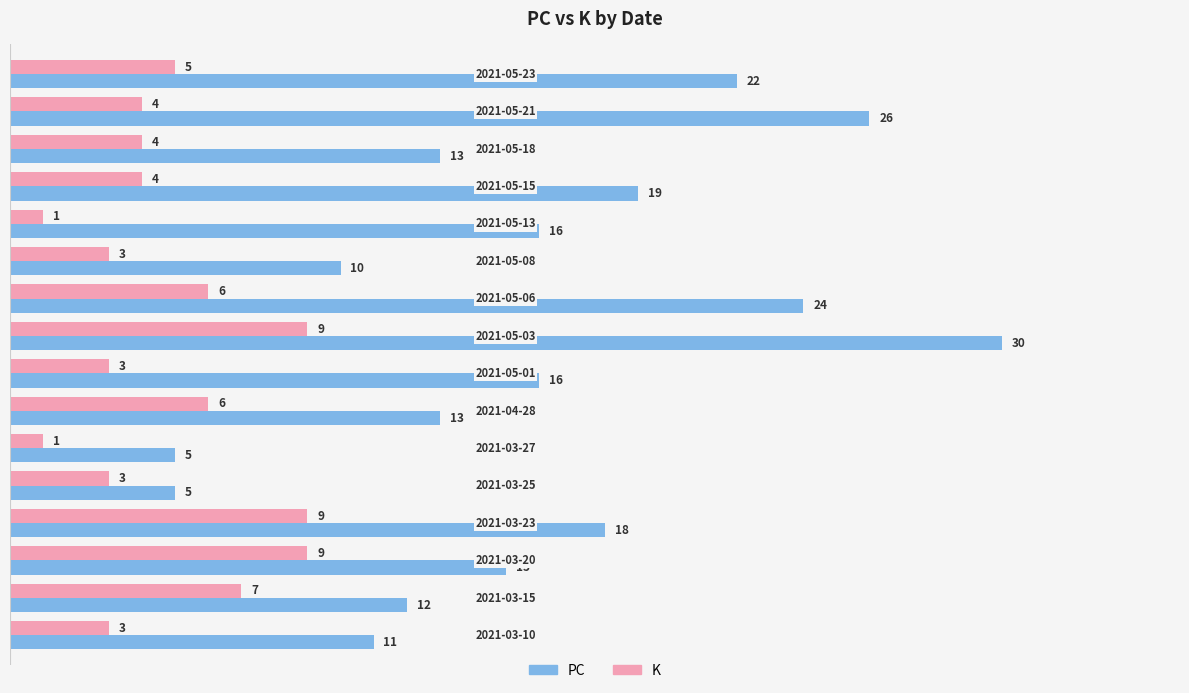

What is the average value of the K series?

5